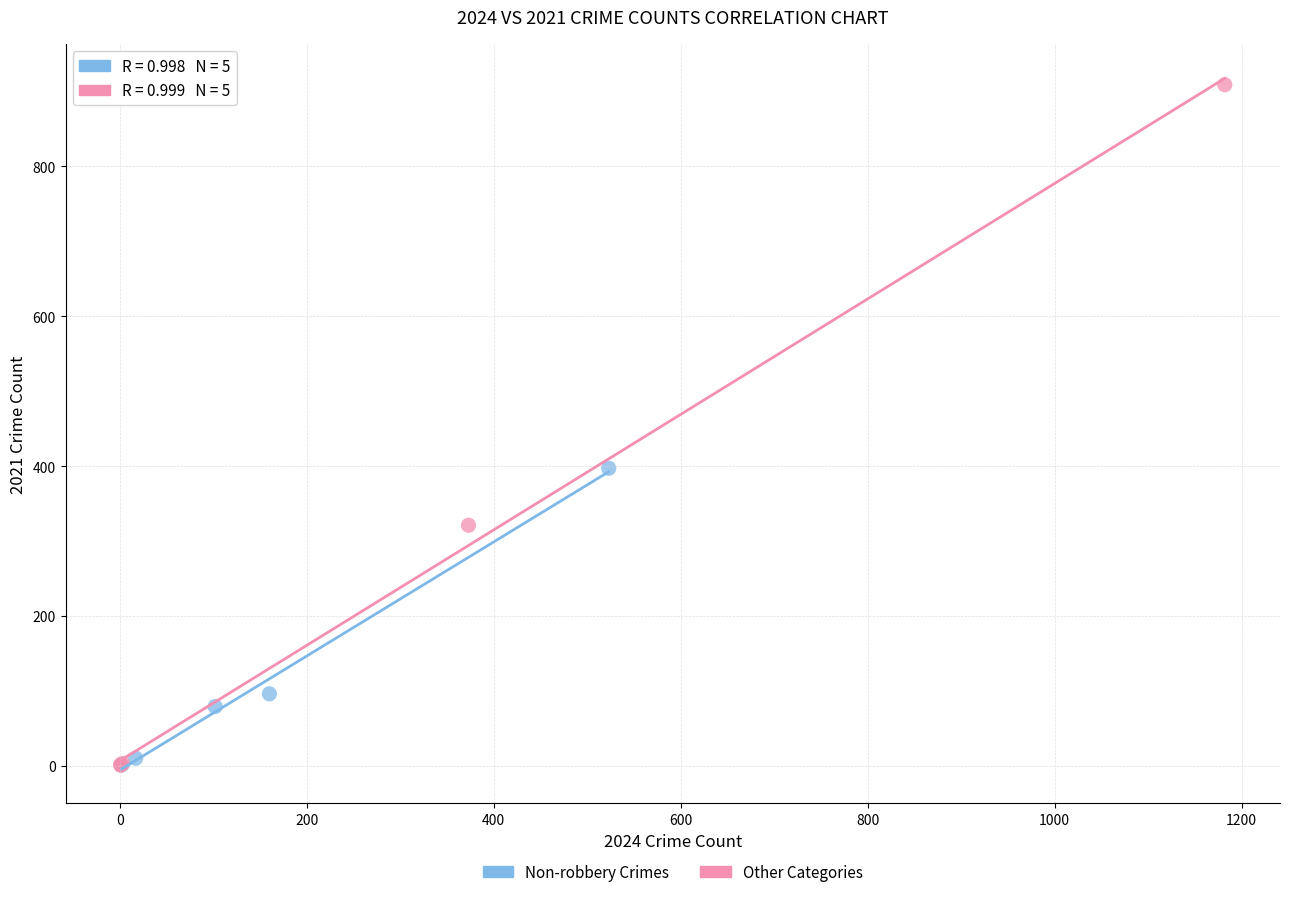

Which series has the widest spread of Y values?

Other Categories